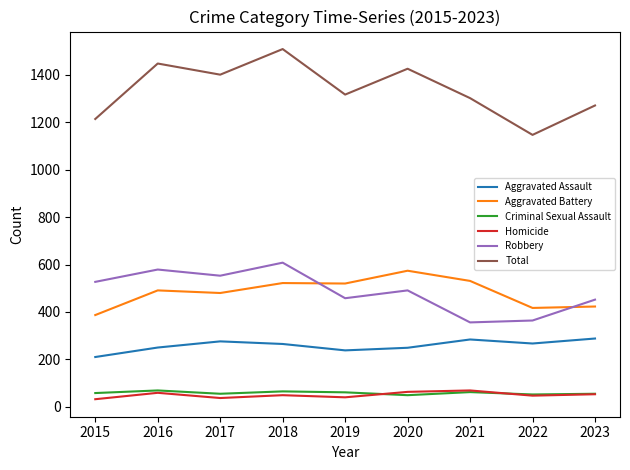

What is the sum of all Total values?

12035